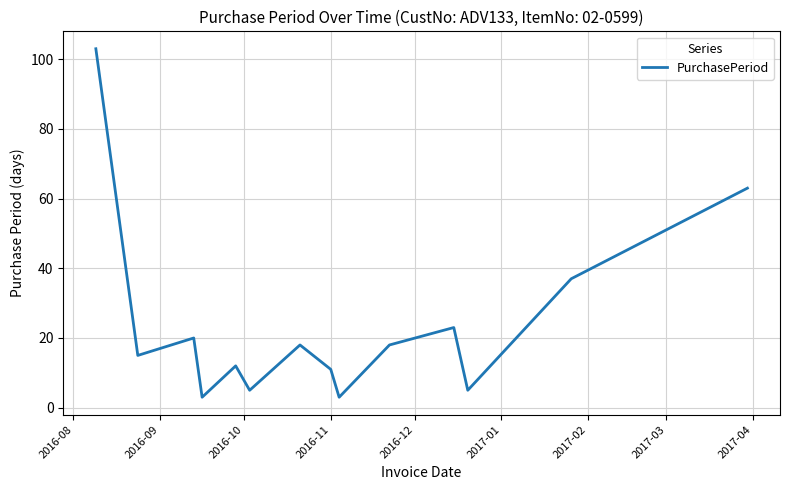

What is the difference between the maximum and minimum values?

100